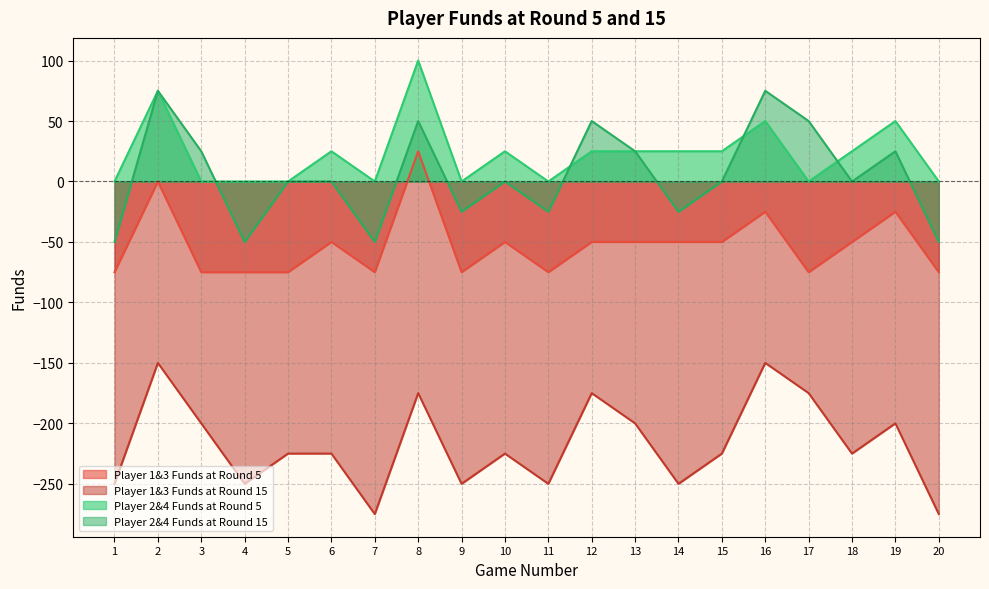

At which label is Player 2&4 Funds at Round 15 closest to 12?

5